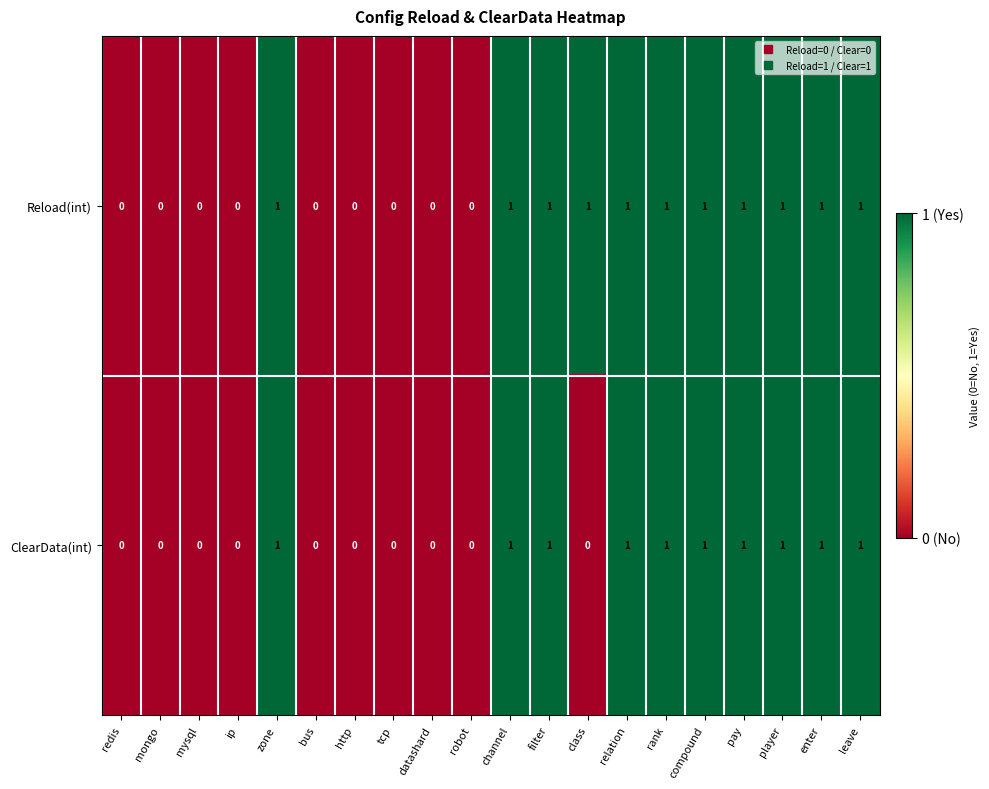

How many categories are shown in the chart?

20